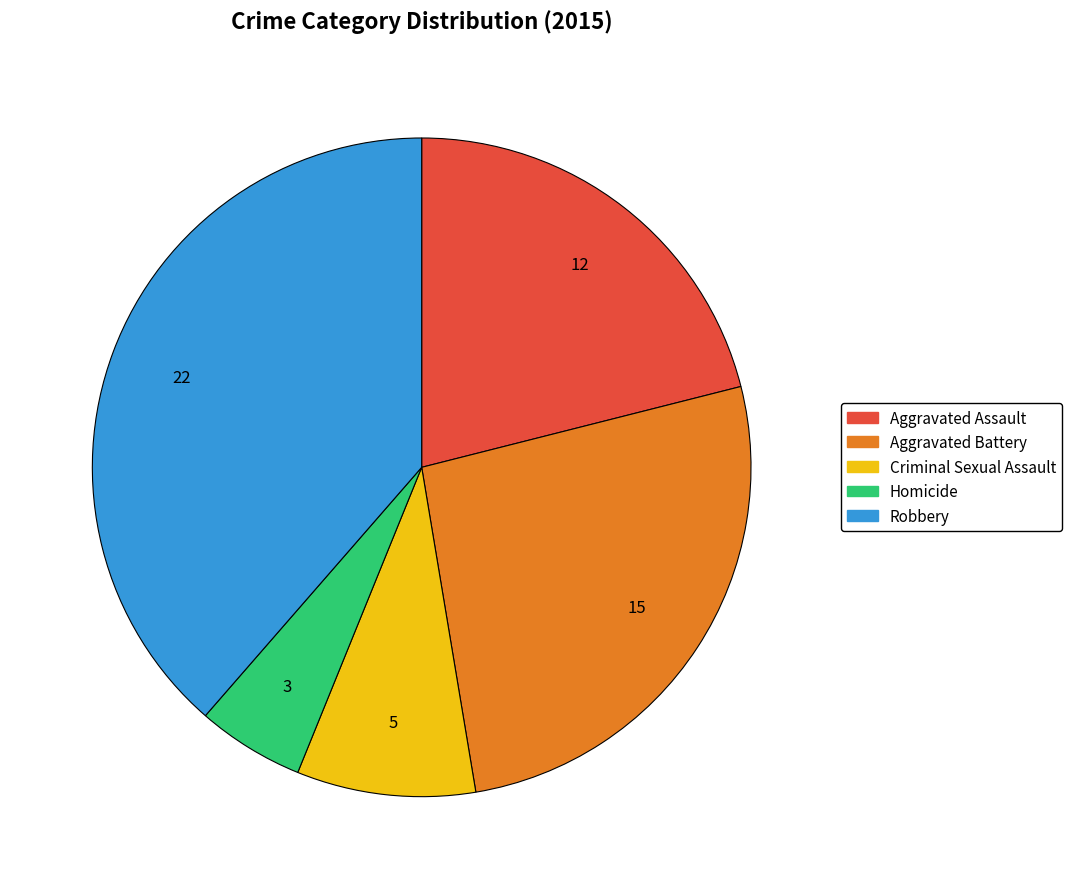

How many segments does this pie chart have?

5